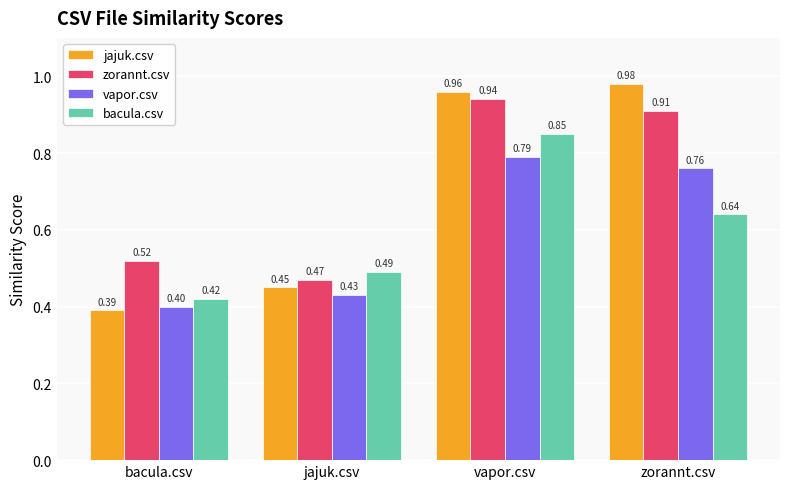

What are all the series names shown in the legend?

jajuk.csv, zorannt.csv, vapor.csv, bacula.csv